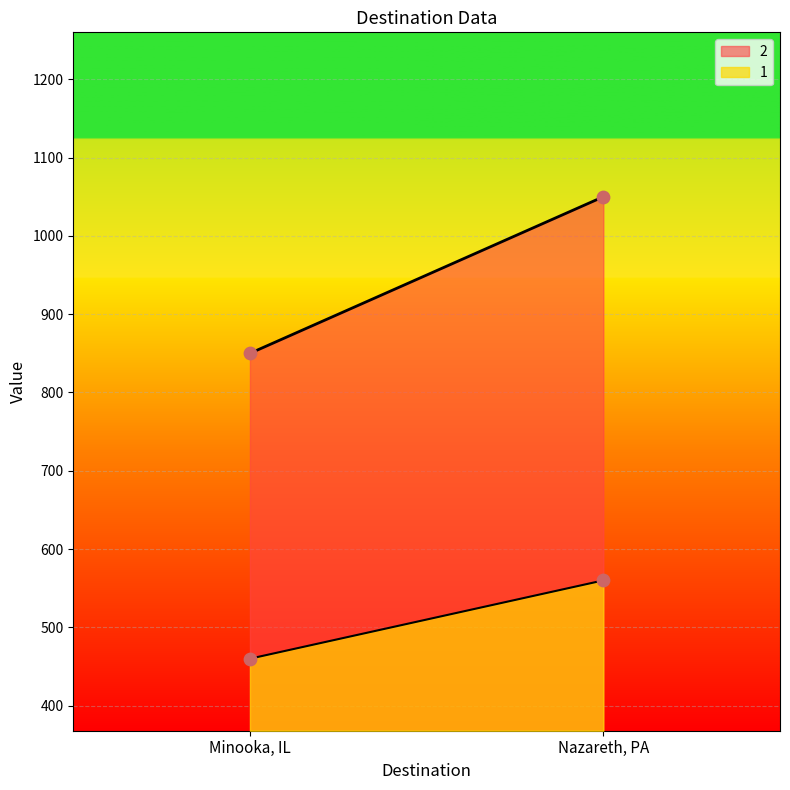

Which series has the largest total across all categories?

2